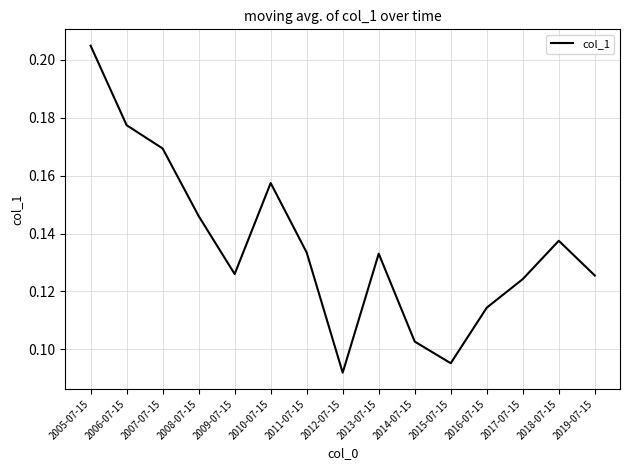

Is it true that the value at 2009-07-15 is 0.0?

False